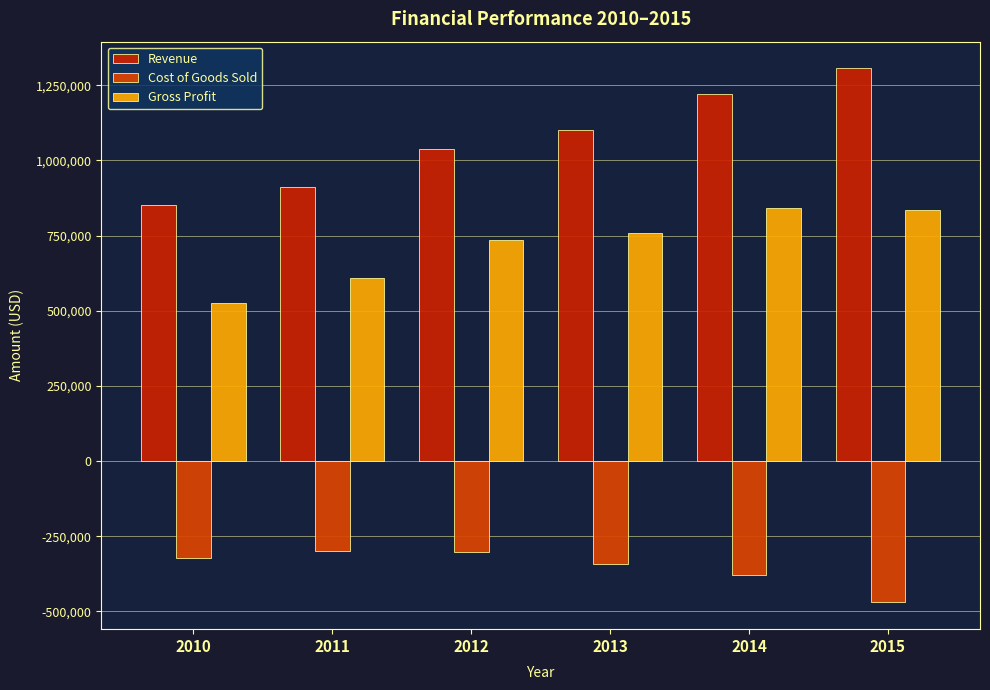

The Cost of Goods Sold series shows -341003.0 at 2013. True or false?

True